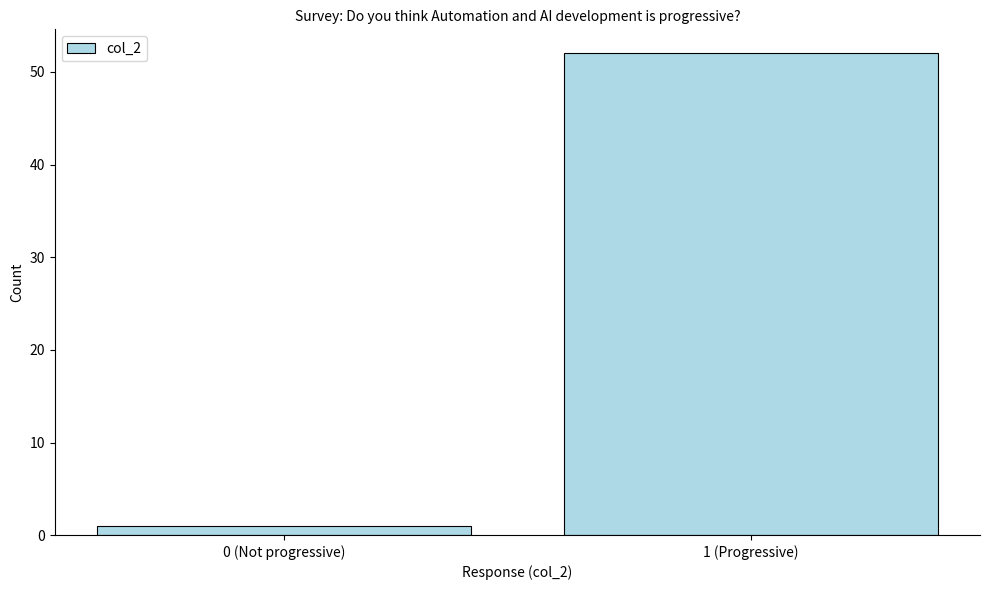

Reading left to right, what are all the values shown in this chart?

1	52